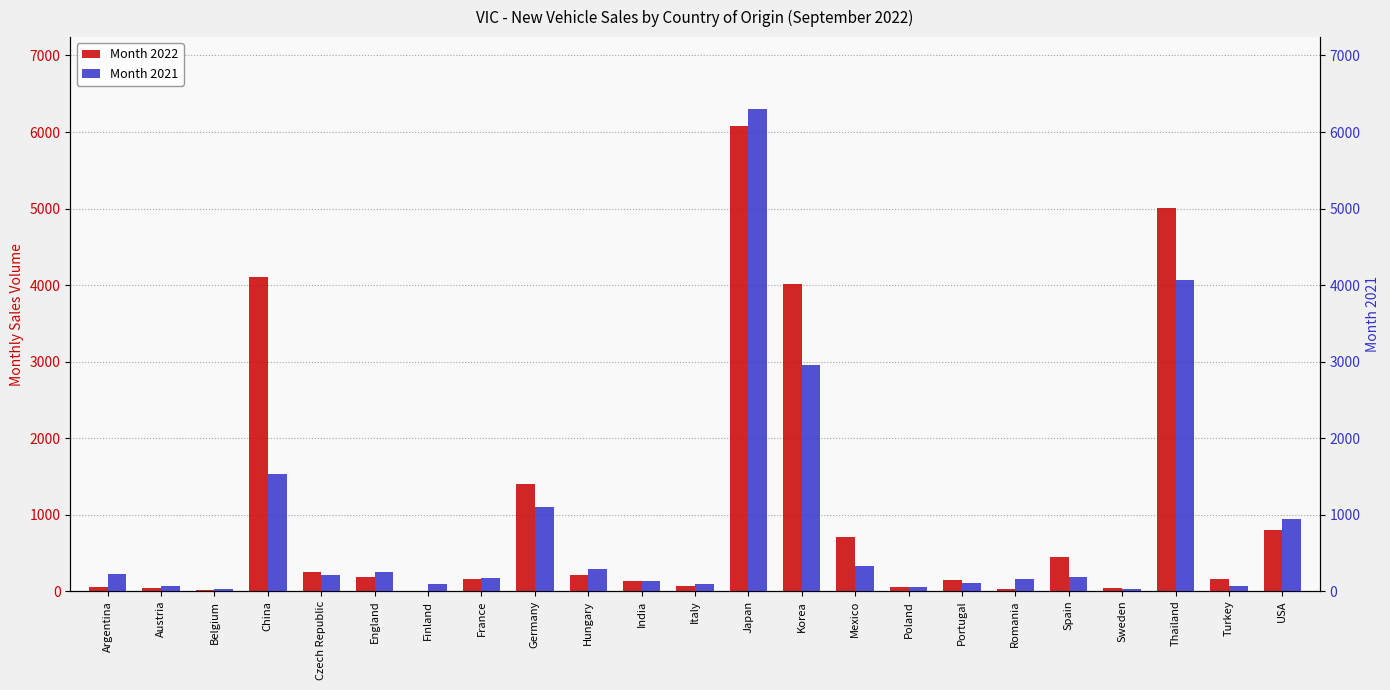

What is the minimum value for Month 2022?

5